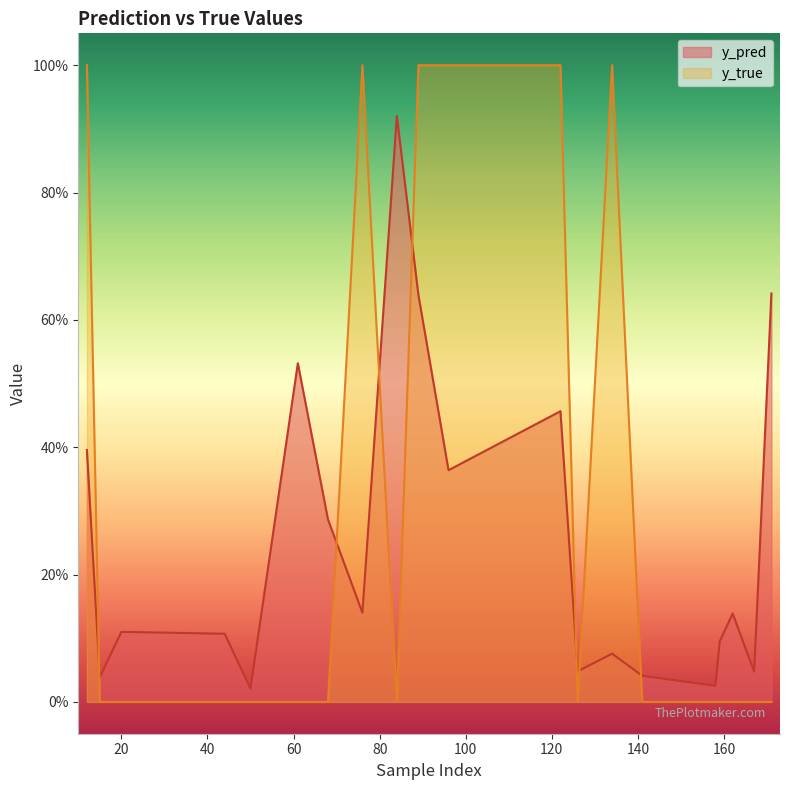

How many y_true values are between 0 and 1?

20